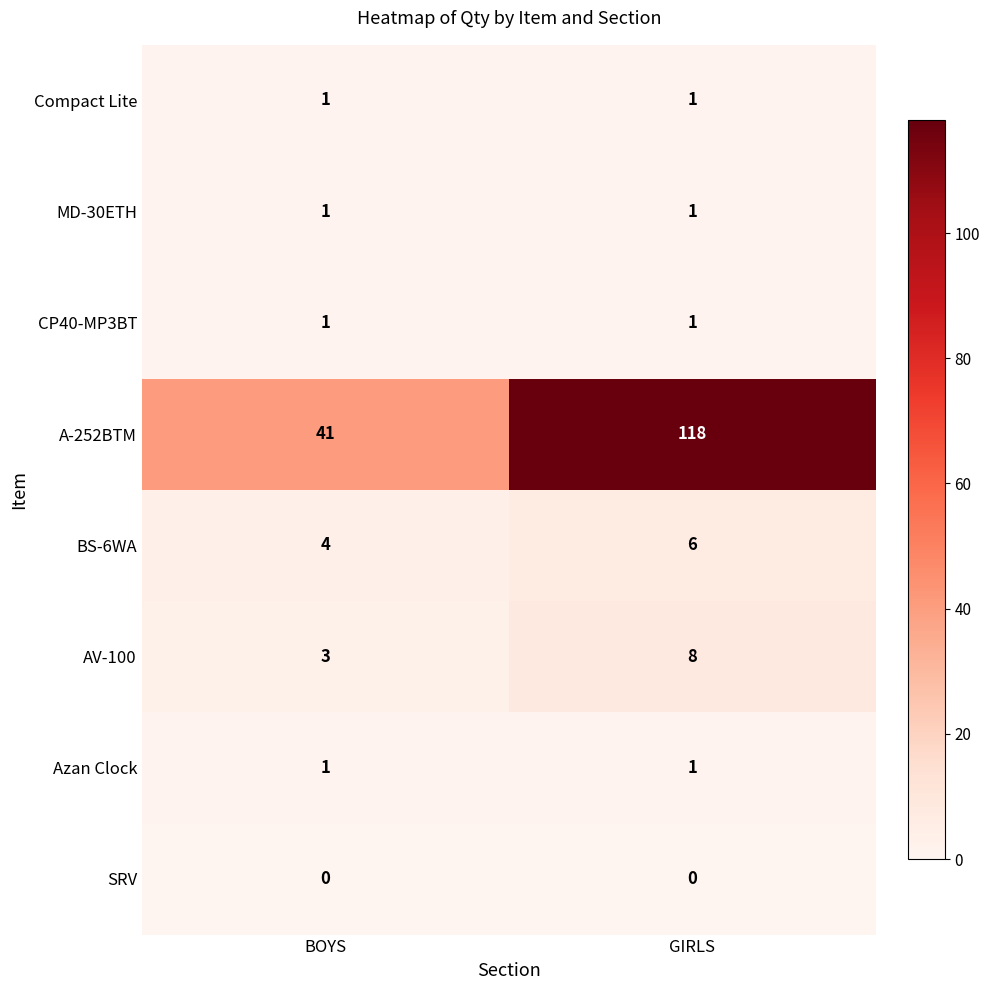

Which series has the largest range (max minus min)?

A-252BTM